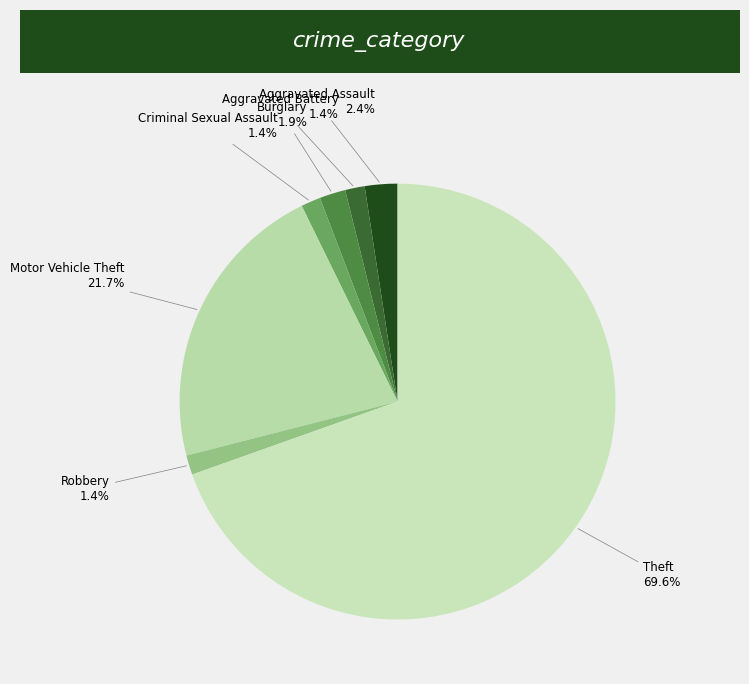

To the nearest percent, what portion does Aggravated Battery represent?

1%